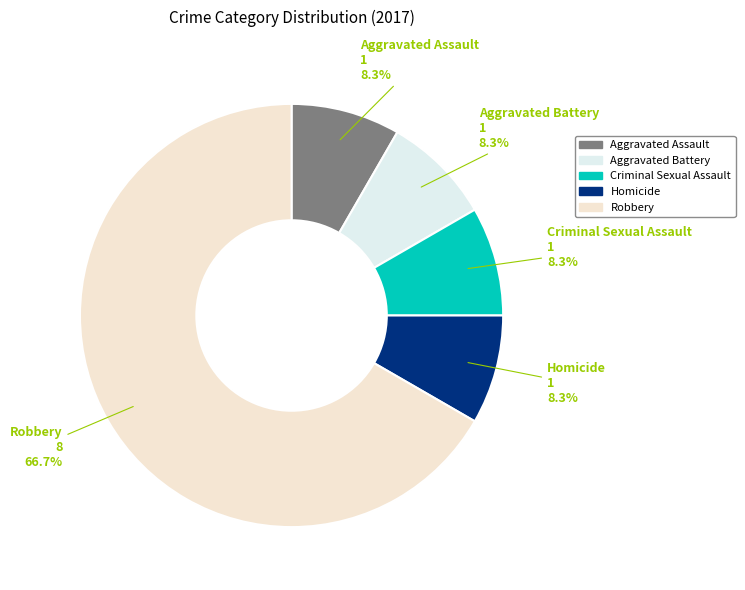

What portion of the pie excludes Homicide?

91.7%